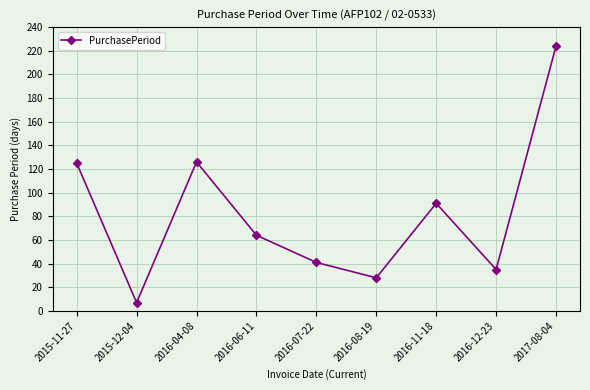

What is the average value?

82